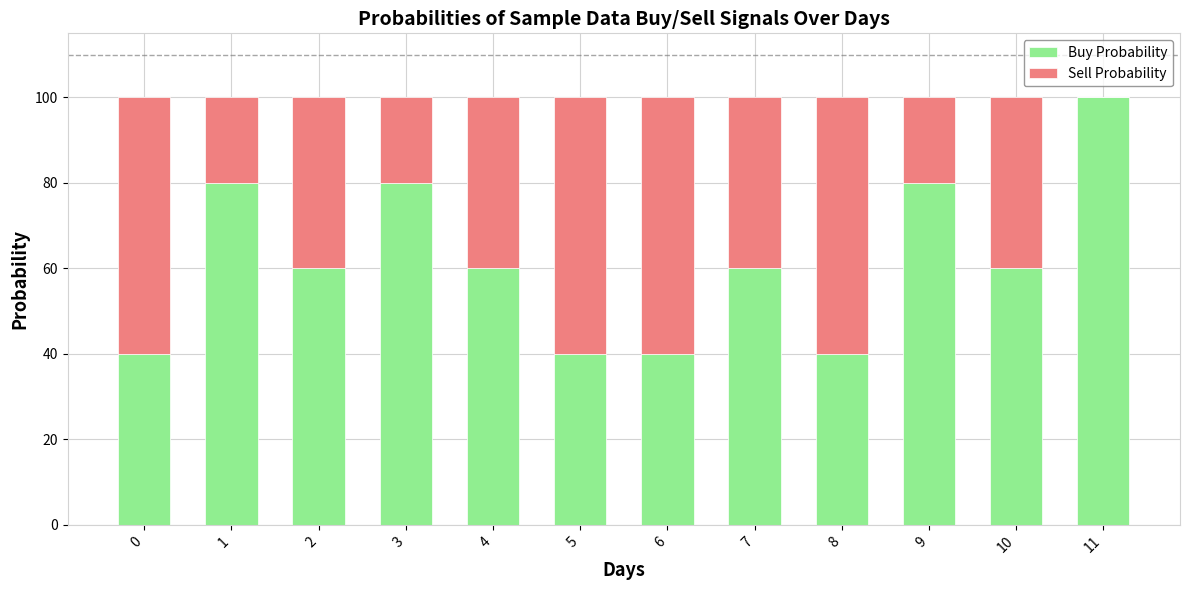

Reading right to left, what are the values for Buy Probability?

11=100	10=60	9=80	8=40	7=60	6=40	5=40	4=60	3=80	2=60	1=80	0=40